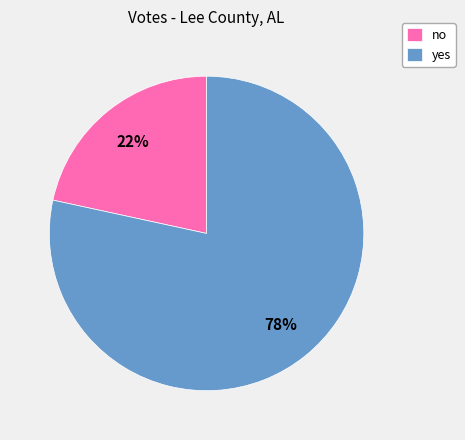

Combined, do no and yes account for over 50%?

Yes